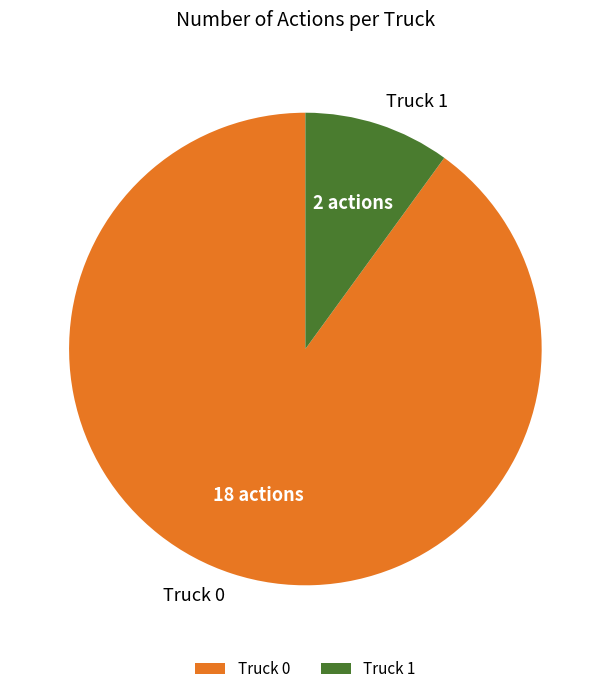

Do Truck 0 and Truck 1 together represent more than half of the pie?

Yes